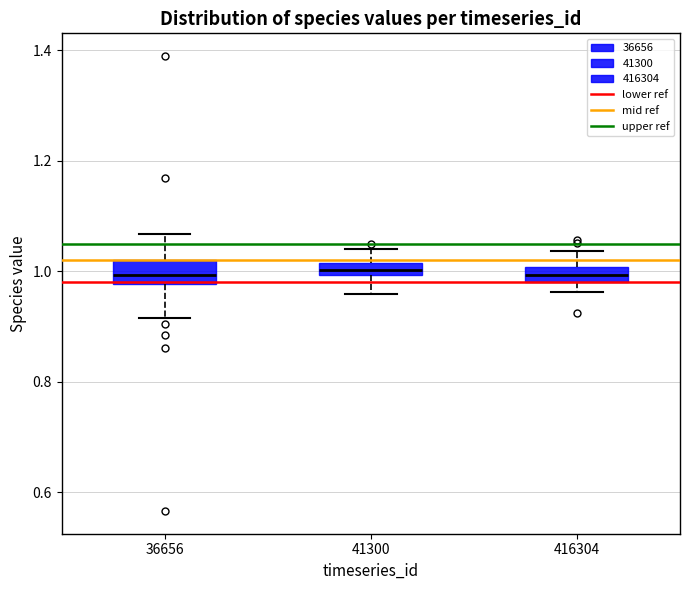

Where is the lower edge of the box at x = 41300 on the y-axis? The values are not printed on the chart, so give them approximately, as read against the axis.

1.00